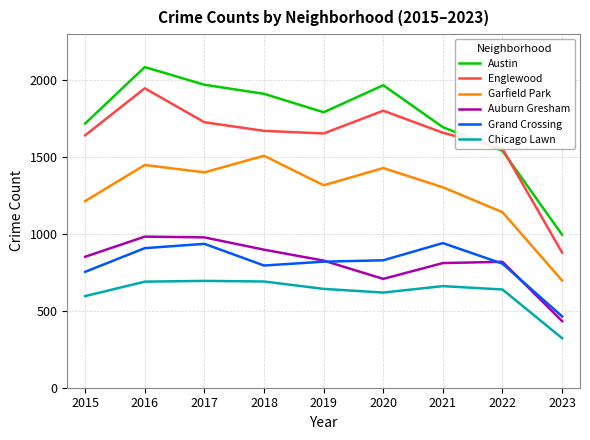

What is the average value of the Auburn Gresham series?

812